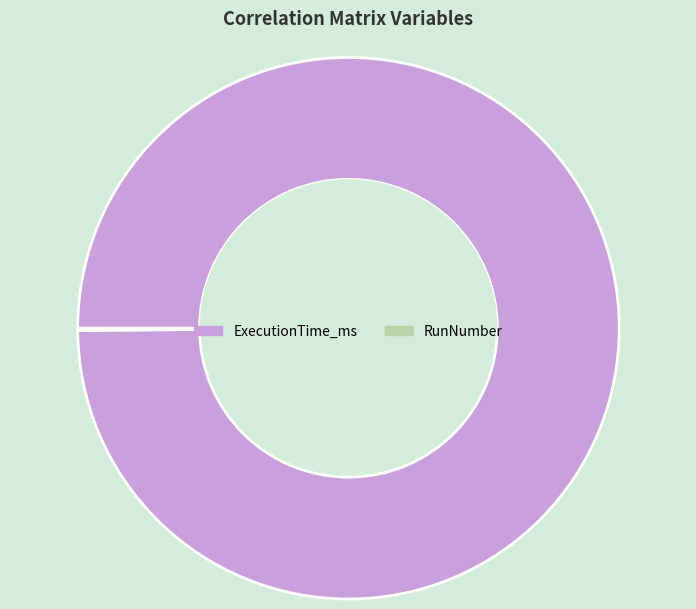

Which slice is the largest?

ExecutionTime_ms